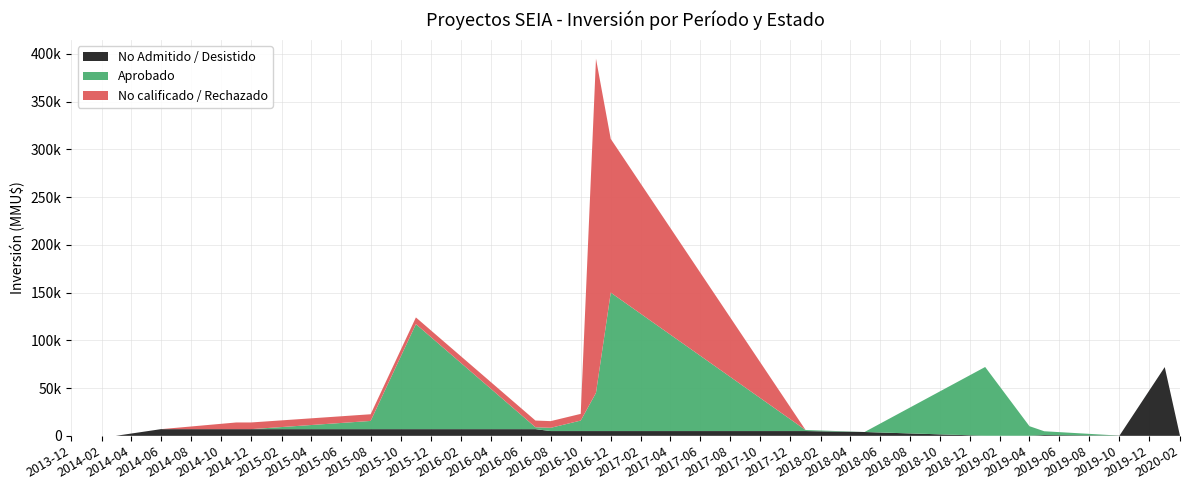

Reading left to right, what are all the values shown in this chart?

Aprobado: 0	0	0	0	0	8600	110000	2000	3400	11000	40000	145000	1100	30	72000	10000	4000	10	0	0
No calificado / Rechazado: 0	0	0	7000	7000	7000	7000	7000	7000	7000	350000	161000	0	0	0	0	0	0	0	0
No Admitido / Desistido: 0	0	7000	7000	7000	7000	7000	7000	5000	5000	5000	5000	5000	4000	100	100	800	219	72000	10